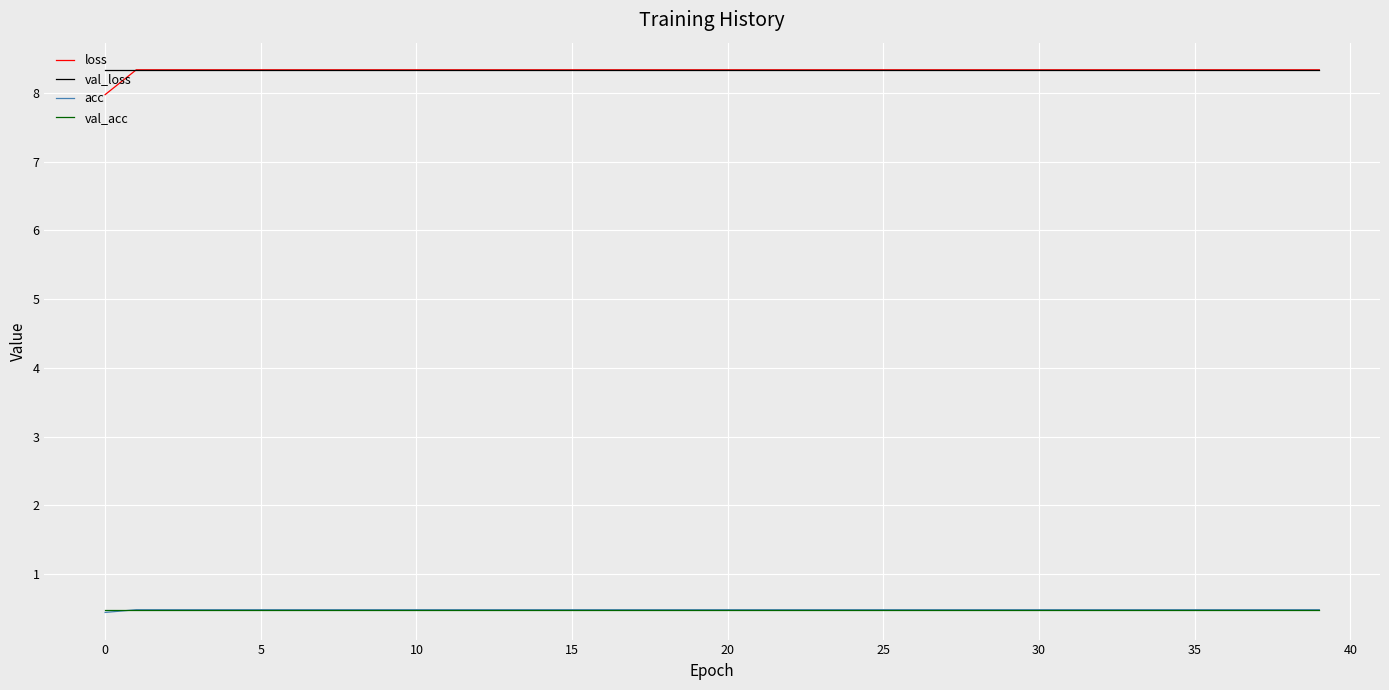

Which series has the largest range (max minus min)?

loss